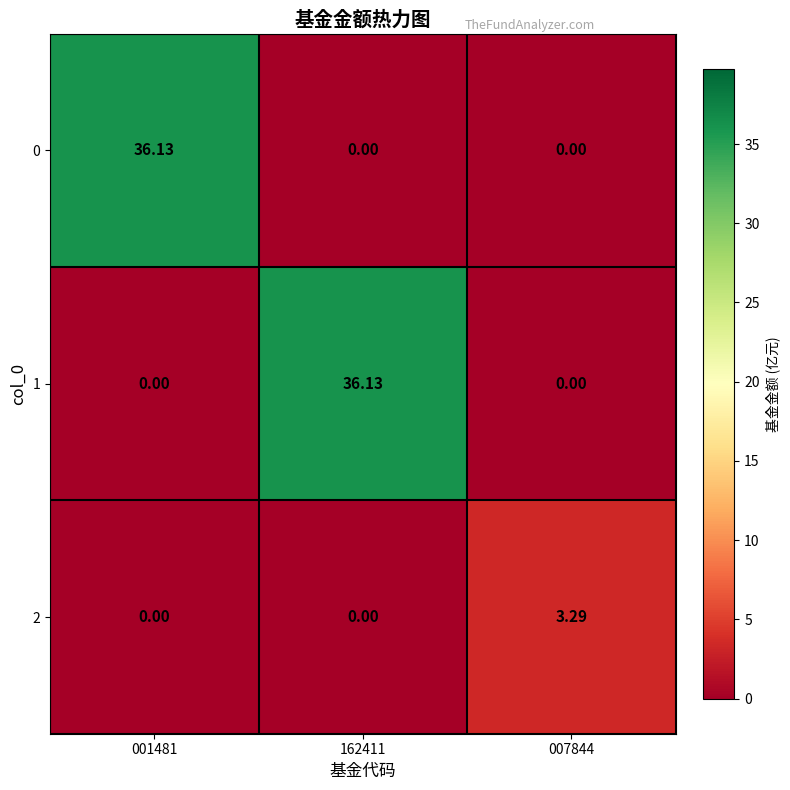

Is the value of 2 at 162411 greater than the value of 1 at 162411?

No